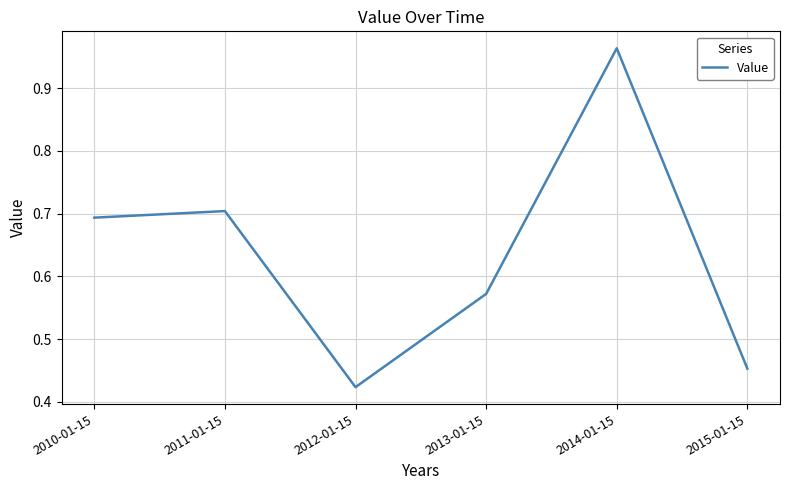

How many interior local valleys (lower than both neighbors) does the data have?

1